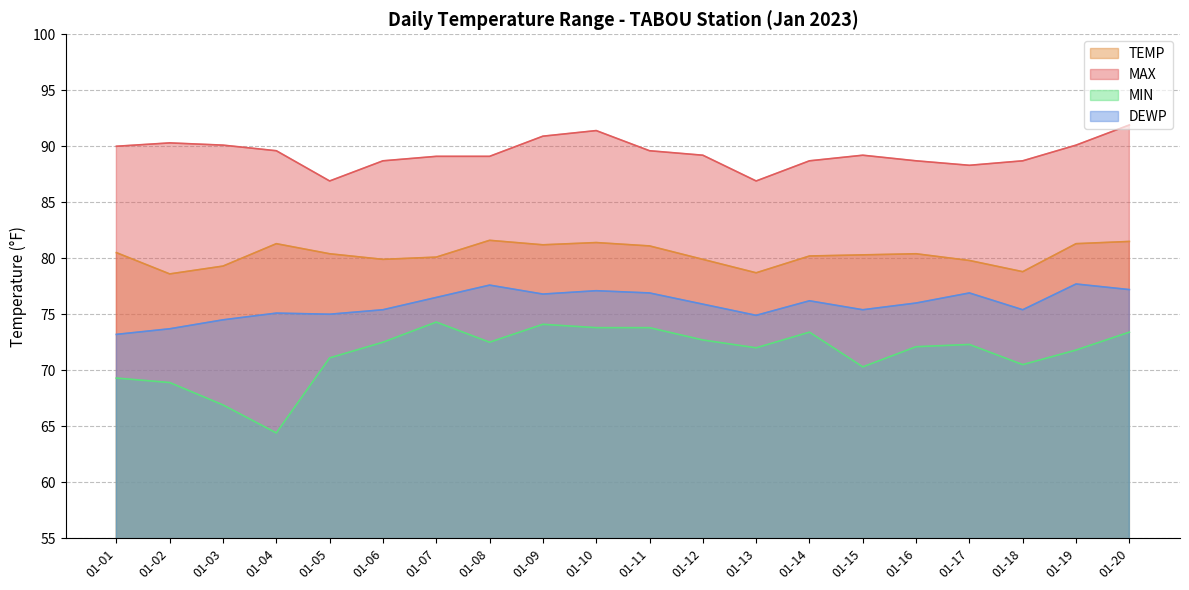

At which category does TEMP reach its first local valley?

01-02